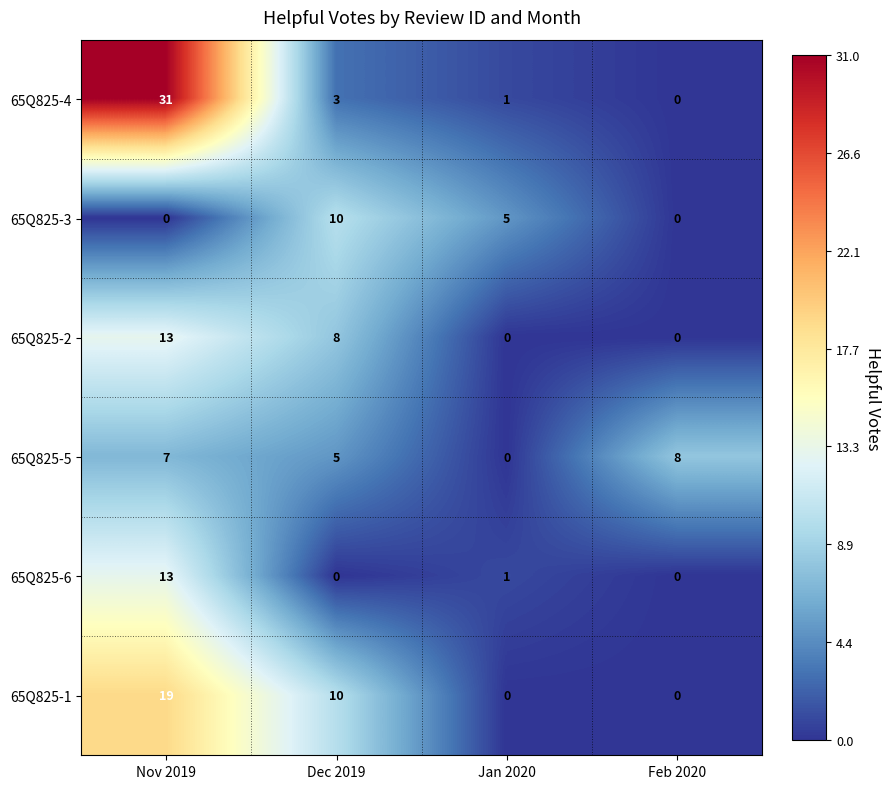

What is the difference between the second highest and second lowest values in the 65Q825-1 series?

10